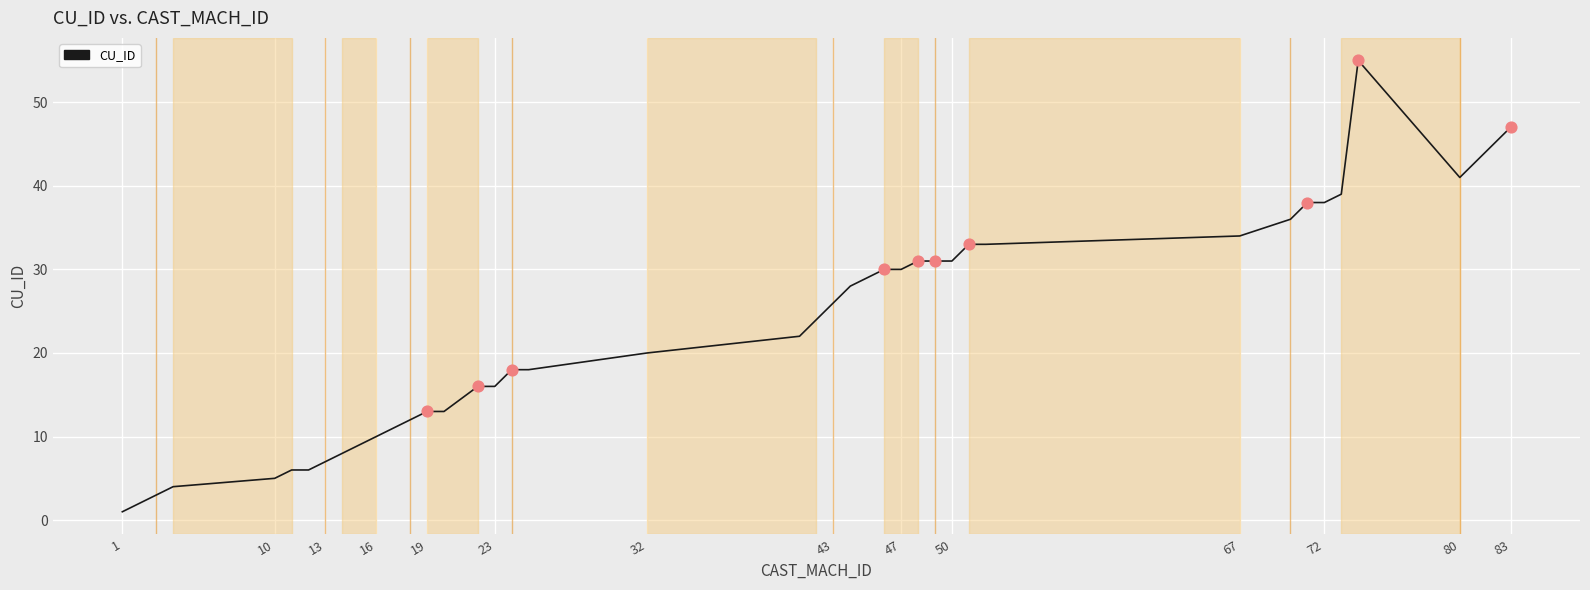

What is the difference between the maximum and minimum values?

54